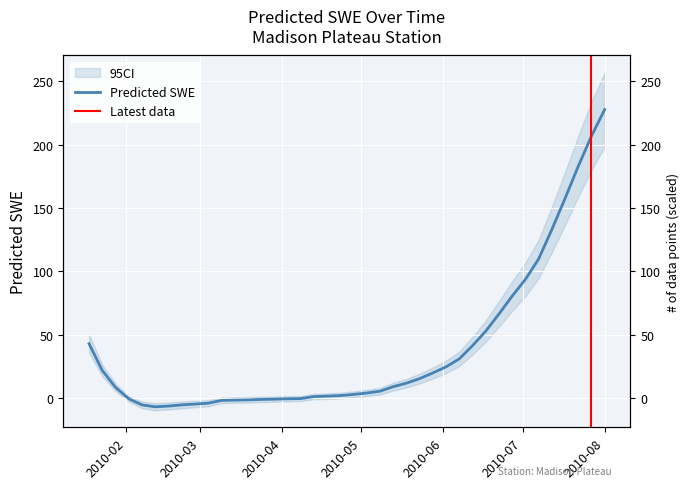

Is it true that the value at 2010-06-07 is 31.0?

True